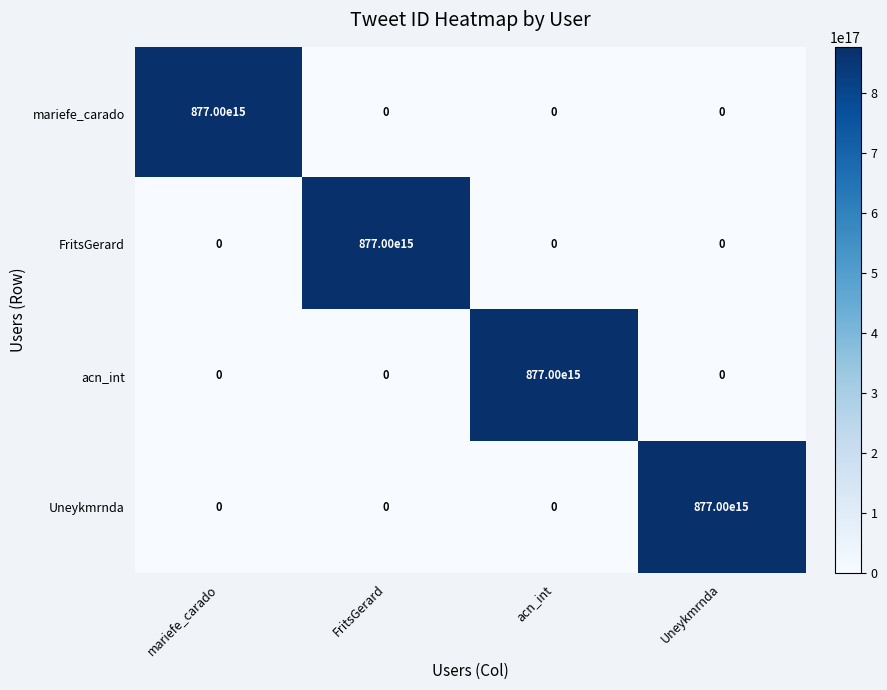

At which label is Uneykmrnda closest to 438500000000000000?

mariefe_carado